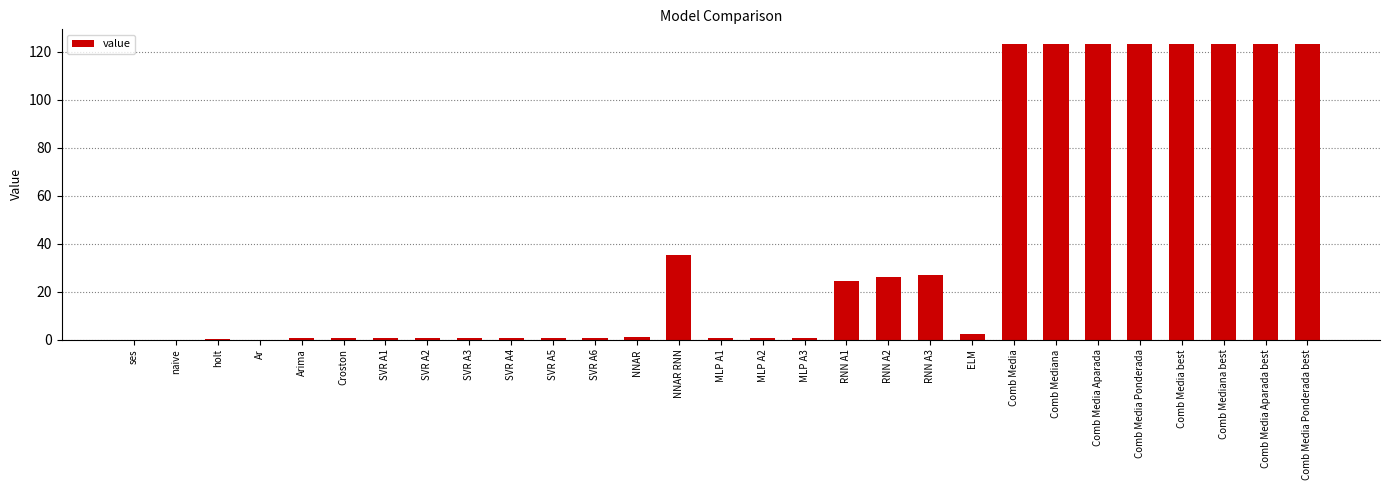

What is the sum of all values?

1108.4